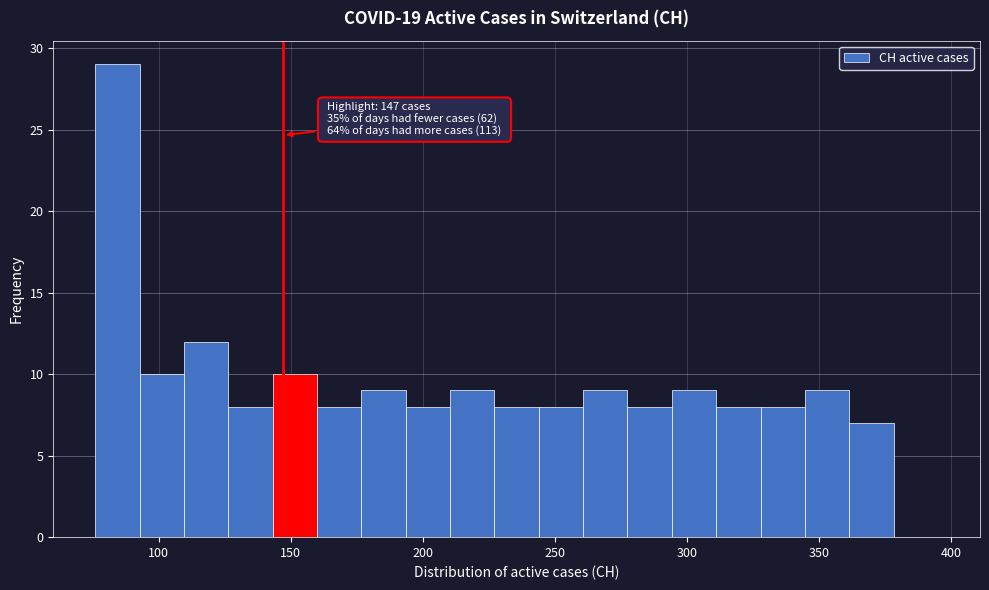

Around what value on the x-axis is the tallest bar? Give the approximate position of its centre, as read against the axis.

85